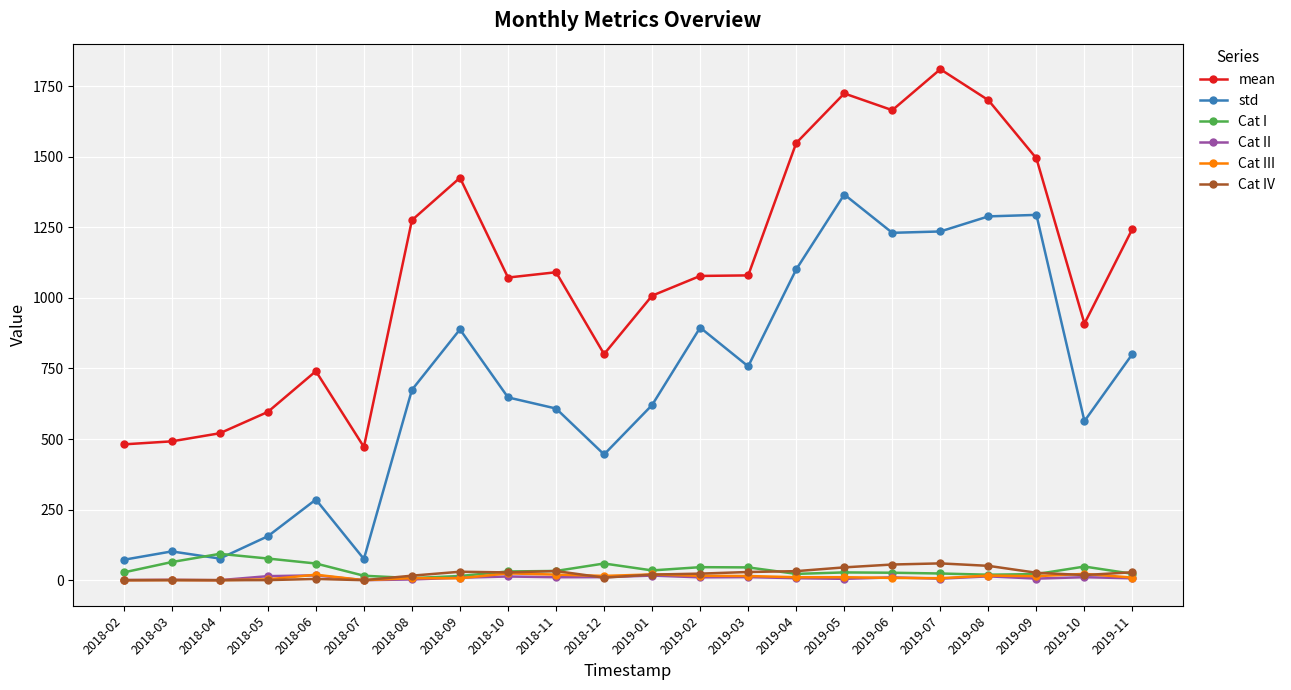

What is the difference between the second highest and second lowest values in the Cat II series?

16.2